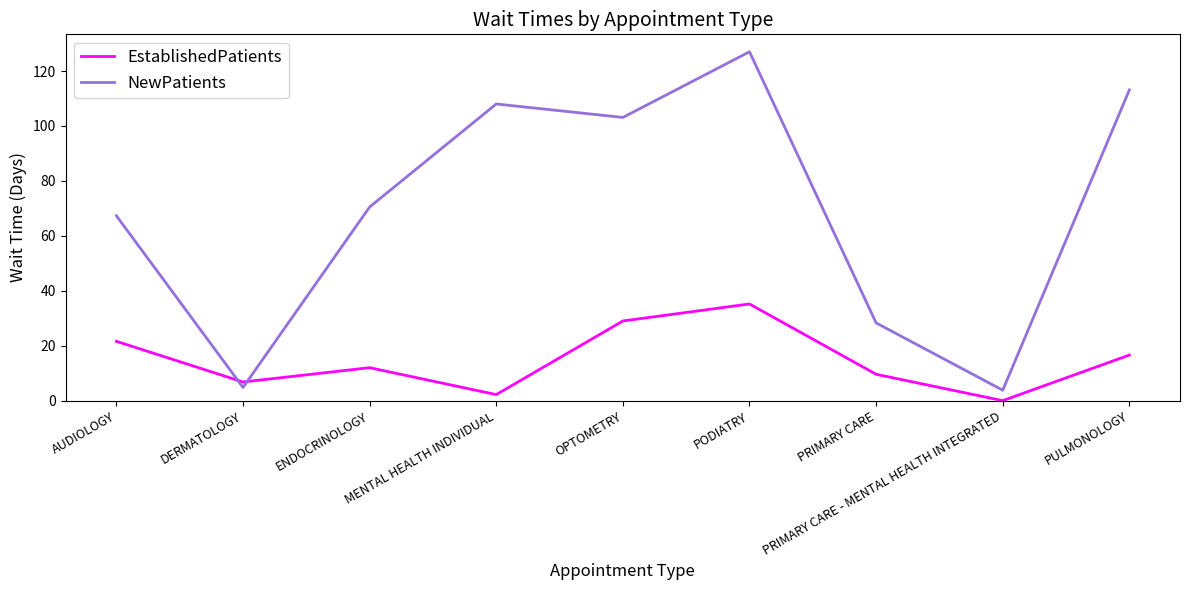

List the series in order of their peak value, highest first.

NewPatients, EstablishedPatients